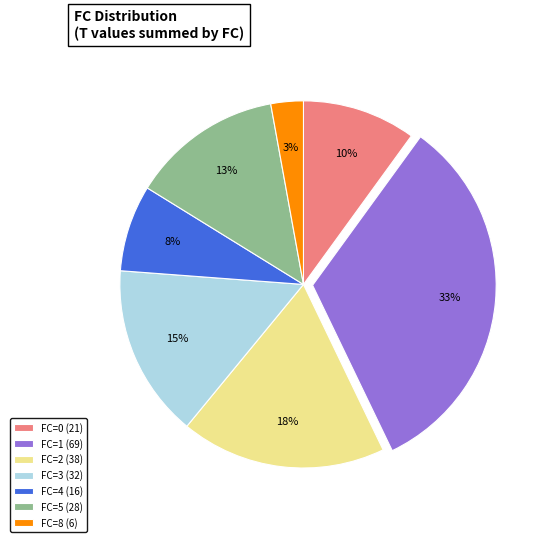

To the nearest percent, what percentage of the pie is FC=2 (38)?

18%